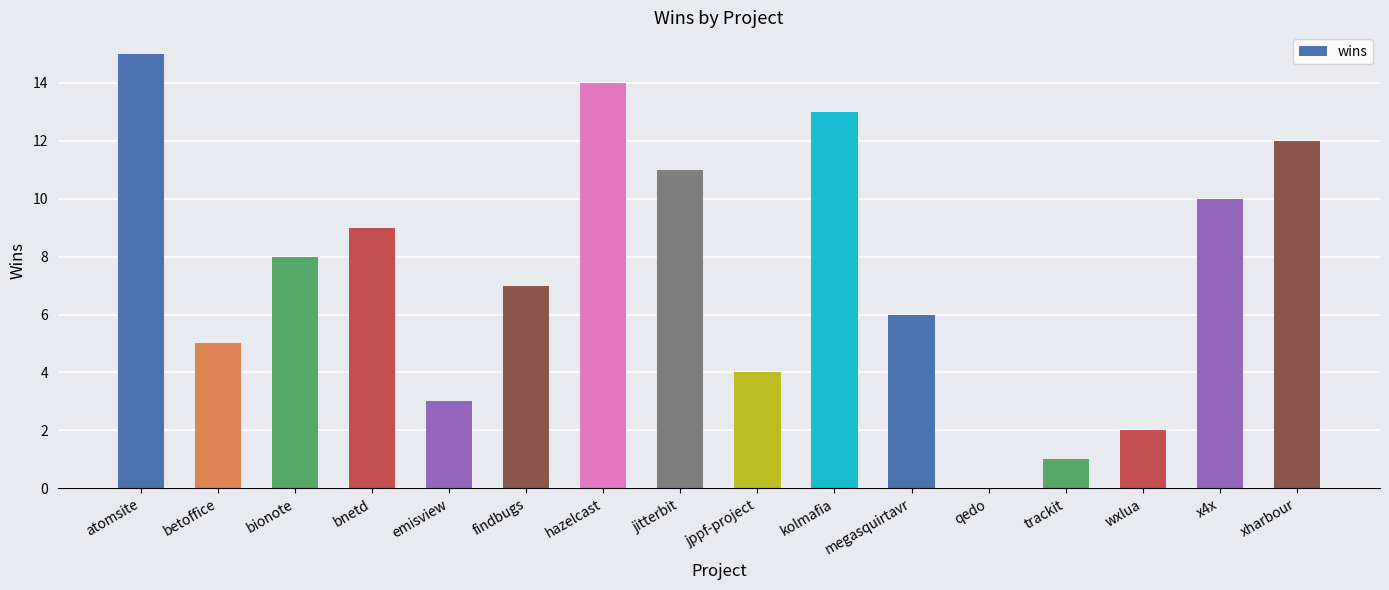

Which label corresponds to the largest value in the chart?

atomsite